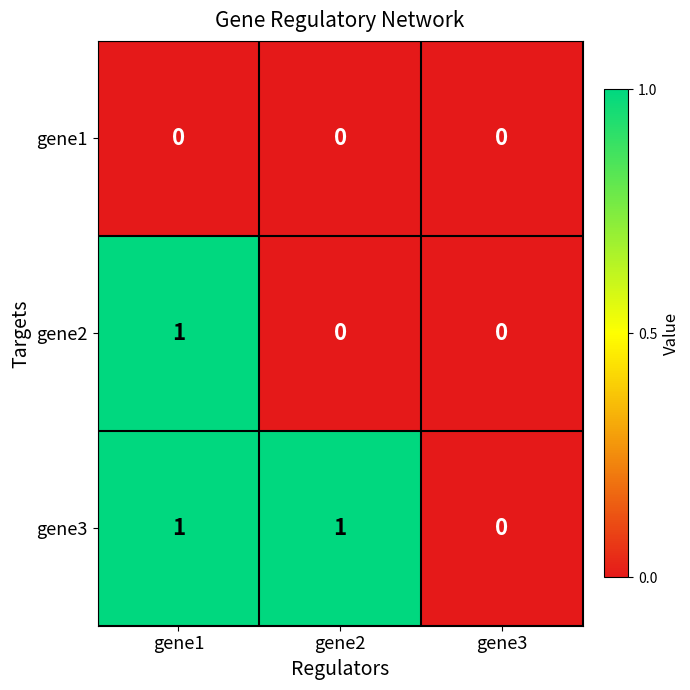

How many categories are shown in the chart?

3